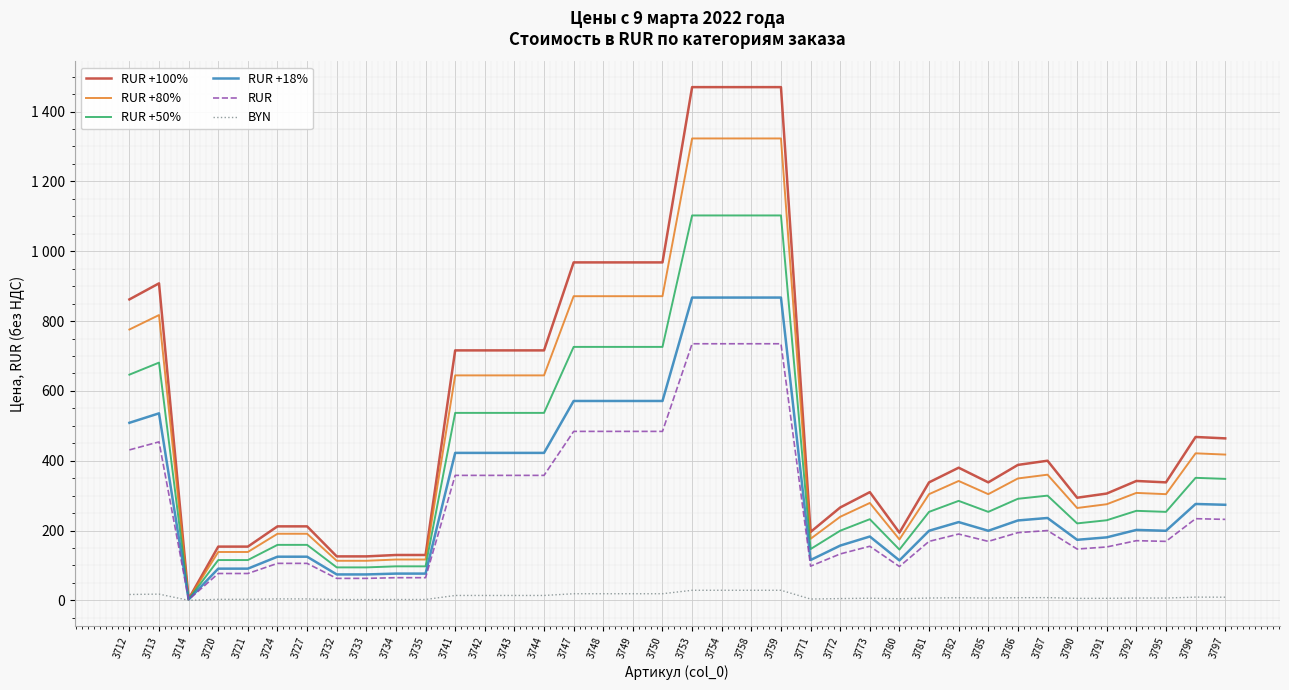

Is this an area chart (filled region under the line)?

No